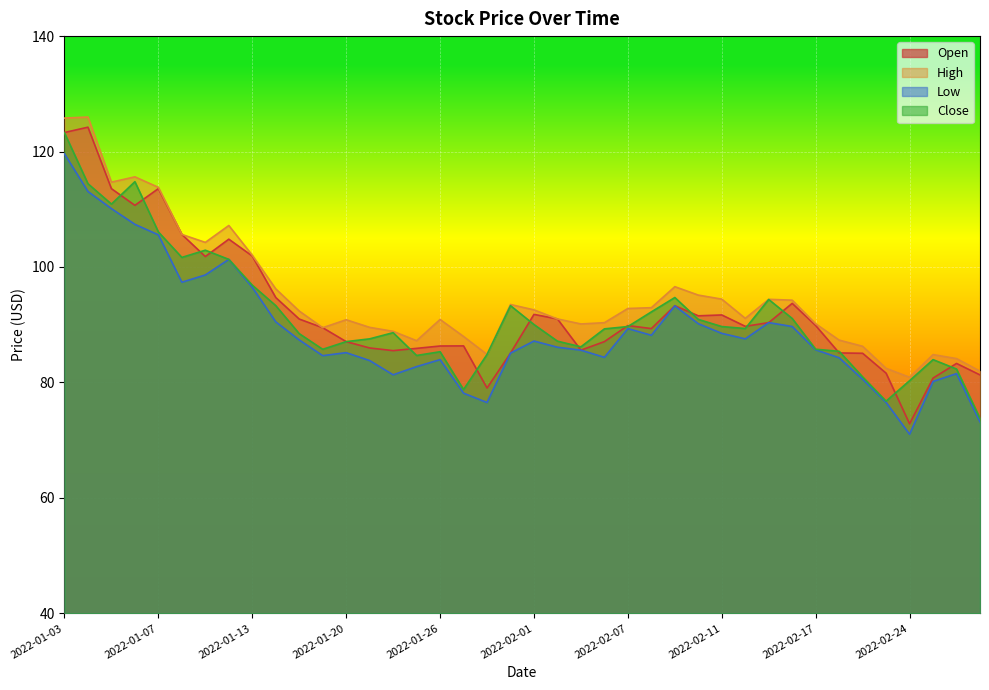

At which label does Close reach its minimum?

2022-03-01